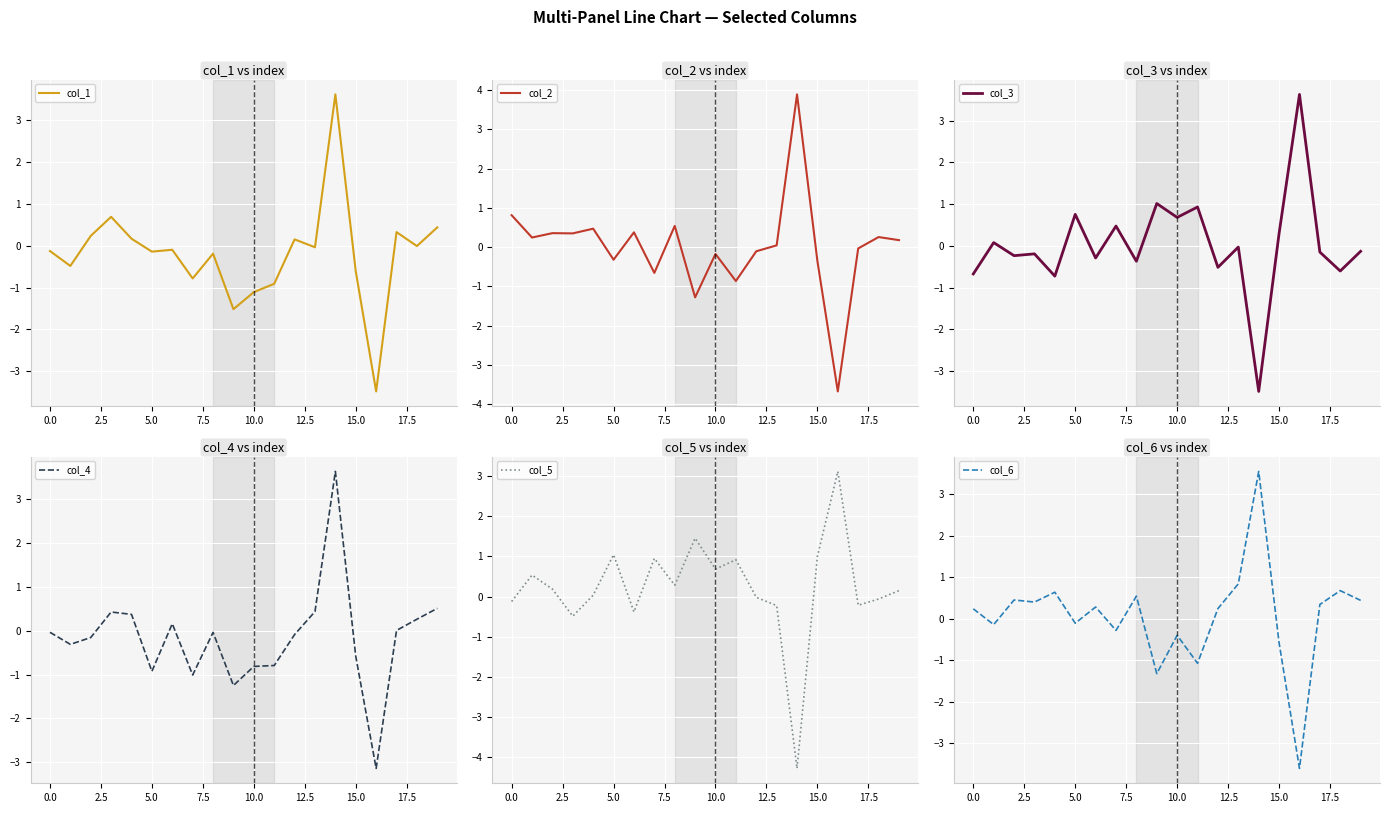

Reading right to left, transcribe all the data shown in this chart.

col_1: 0.4	-0.0	0.3	-3.5	-0.6	3.6	-0.0	0.2	-0.9	-1.1	-1.5	-0.2	-0.8	-0.1	-0.1	0.2	0.7	0.2	-0.5	-0.1
col_2: 0.2	0.3	-0.0	-3.7	-0.4	3.9	0.0	-0.1	-0.9	-0.2	-1.3	0.5	-0.7	0.4	-0.3	0.5	0.3	0.4	0.2	0.8
col_3: -0.1	-0.6	-0.1	3.6	0.3	-3.5	-0.0	-0.5	0.9	0.7	1.0	-0.4	0.5	-0.3	0.8	-0.7	-0.2	-0.2	0.1	-0.7
col_4: 0.5	0.3	0.0	-3.1	-0.6	3.6	0.4	-0.1	-0.8	-0.8	-1.2	-0.0	-1.0	0.2	-0.9	0.4	0.4	-0.2	-0.3	-0.0
col_5: 0.1	-0.1	-0.2	3.1	1.0	-4.3	-0.2	-0.0	0.9	0.7	1.4	0.3	0.9	-0.4	1.0	0.0	-0.5	0.2	0.5	-0.1
col_6: 0.4	0.7	0.3	-3.6	-0.6	3.5	0.8	0.2	-1.1	-0.4	-1.3	0.5	-0.3	0.3	-0.1	0.6	0.4	0.5	-0.1	0.2